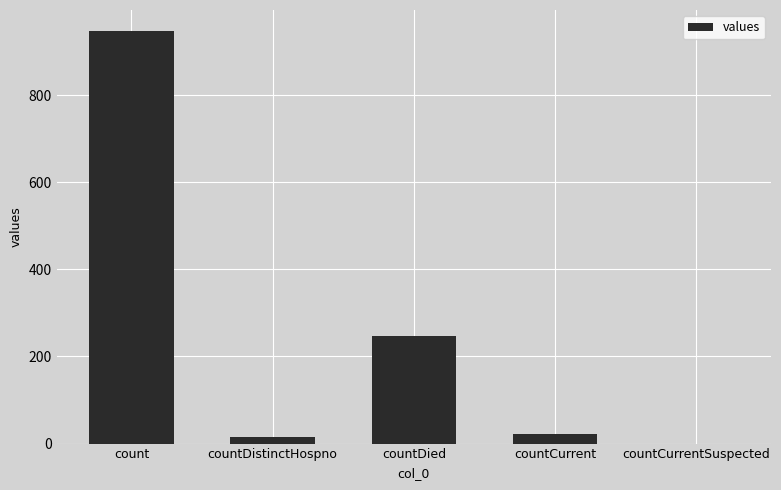

How many data points does each series have?

5